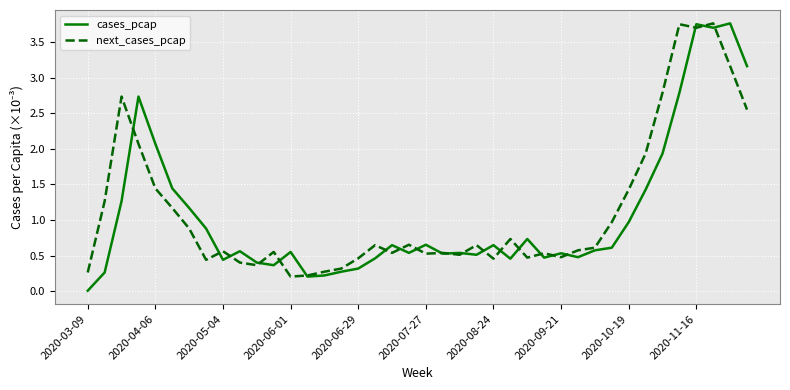

What is the greatest value displayed?

3.8